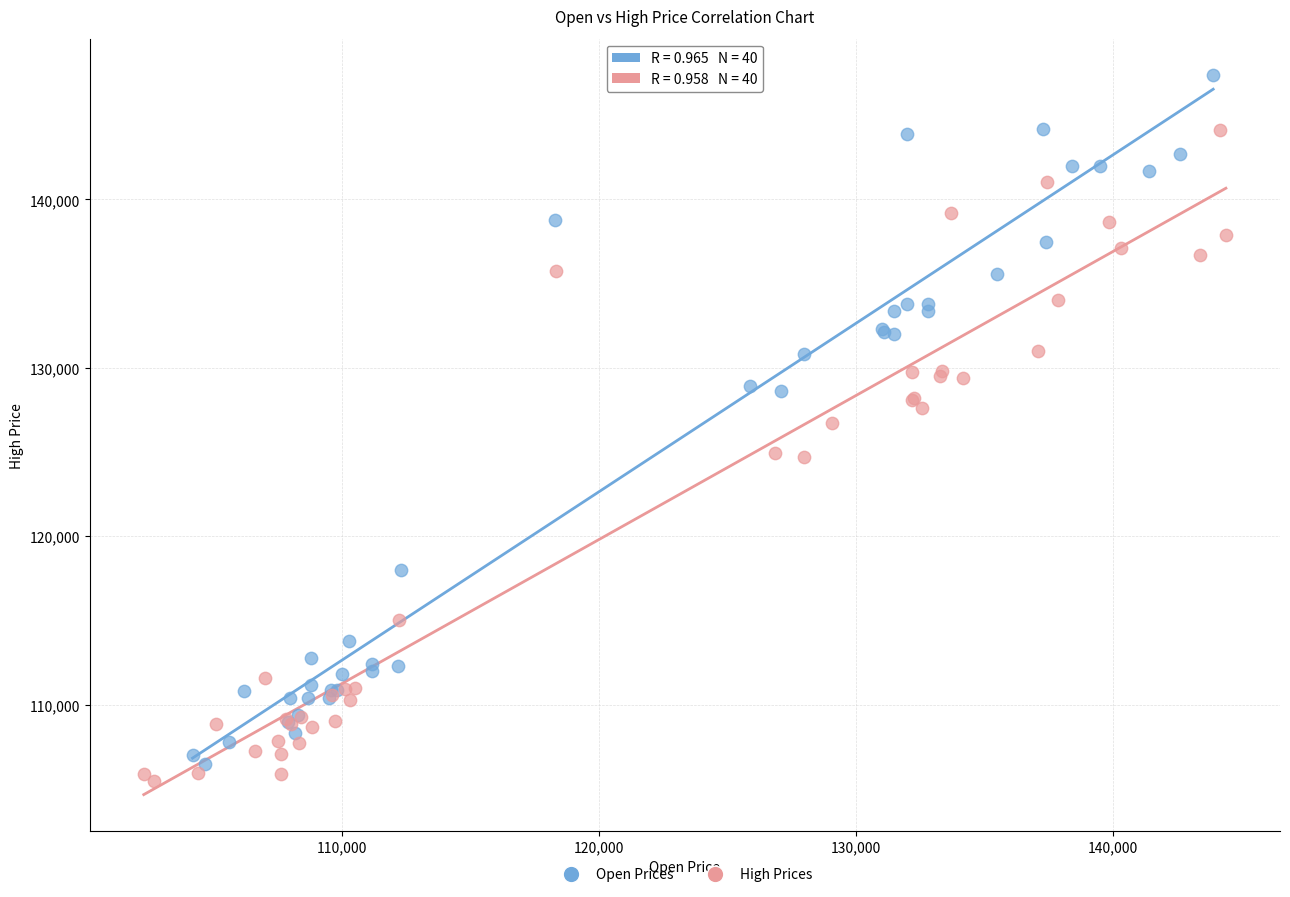

Which series contains the highest Y value?

Open Prices